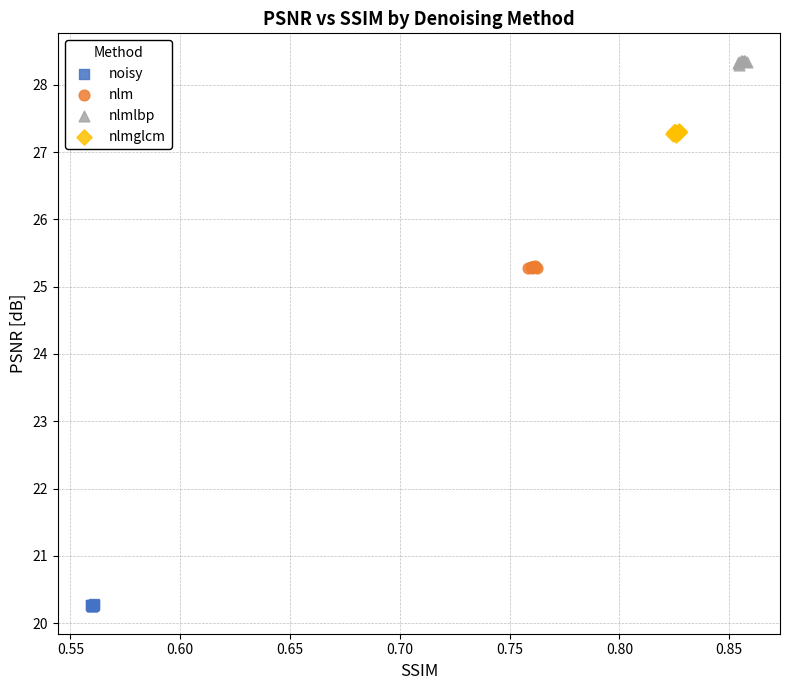

Which series reaches the minimum Y coordinate?

noisy